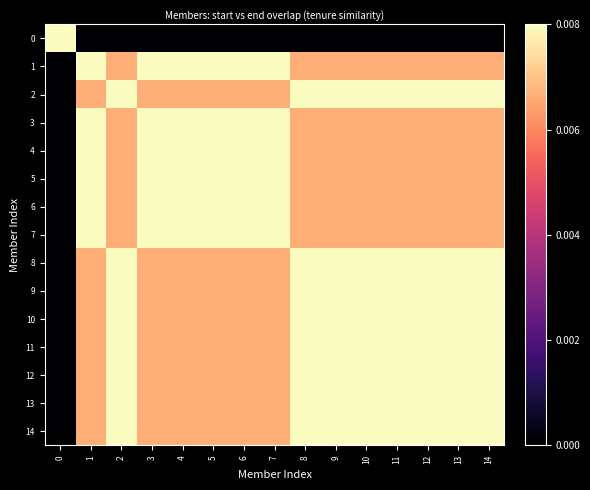

At how many categories does at least one series exceed 0?

15